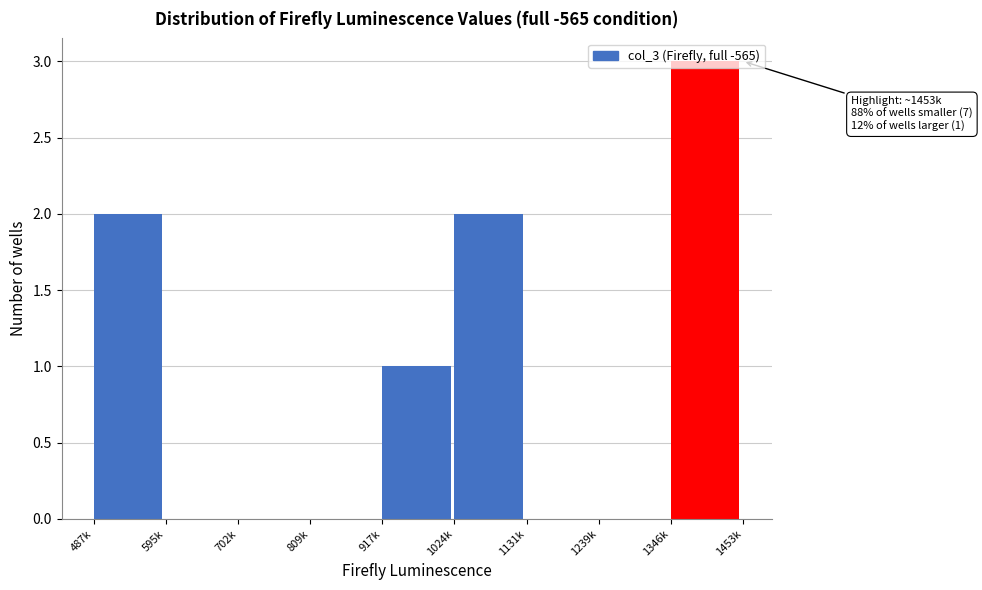

What is the sum of all values?

8